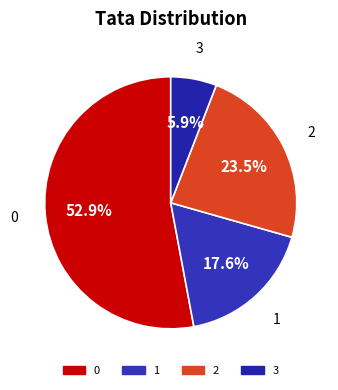

How many slices are in this pie chart?

4